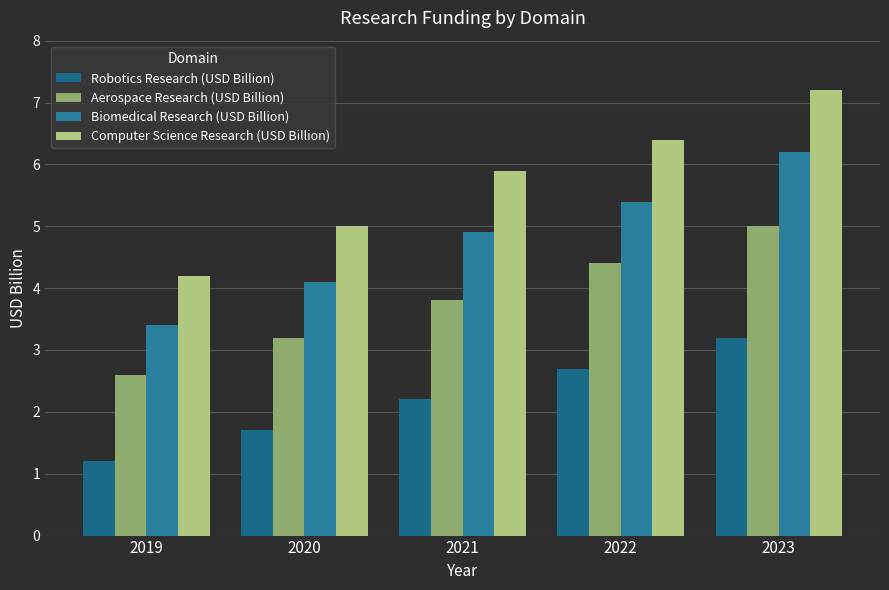

True or false: Aerospace Research (USD Billion) has a value of 3.8 at 2021.

True